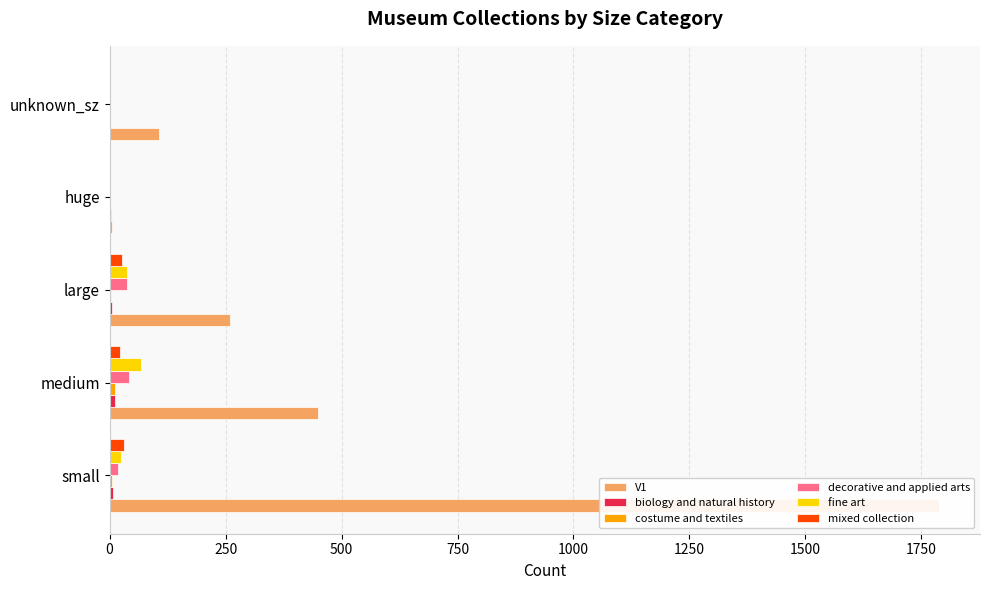

Reading left to right, extract all data points from this chart.

V1: 1787	450	260	5	107
biology and natural history: 7	11	6	2	0
costume and textiles: 5	12	4	0	1
decorative and applied arts: 18	42	38	1	0
fine art: 25	67	37	1	0
mixed collection: 30	23	26	1	0